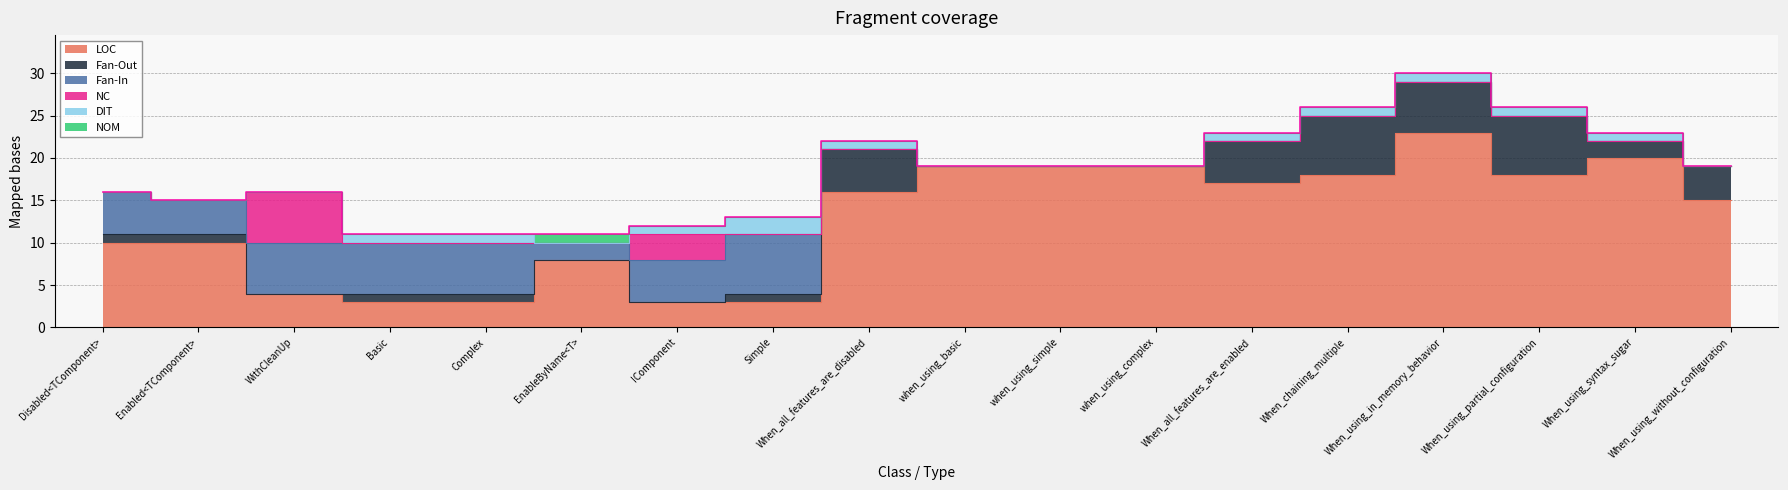

True or false: DIT and Fan-Out intersect in this chart.

True